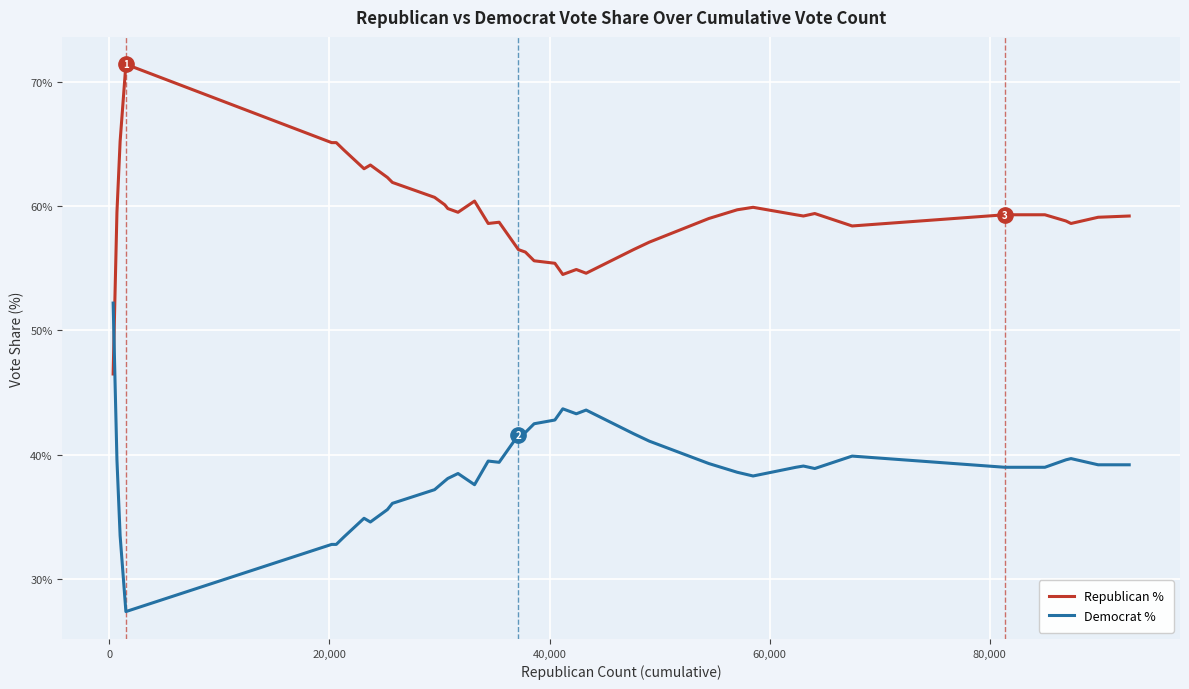

True or false: Republican % and Democrat % cross at least once.

True